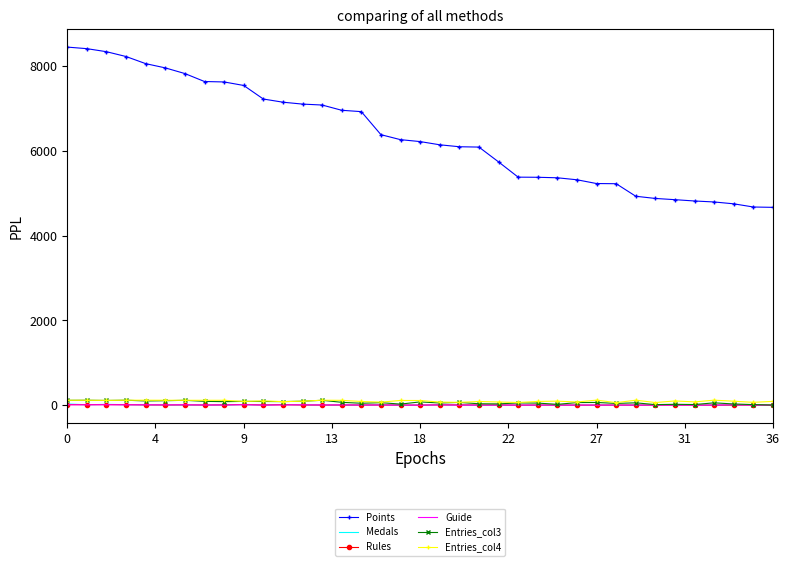

Which series has the largest range (max minus min)?

Points